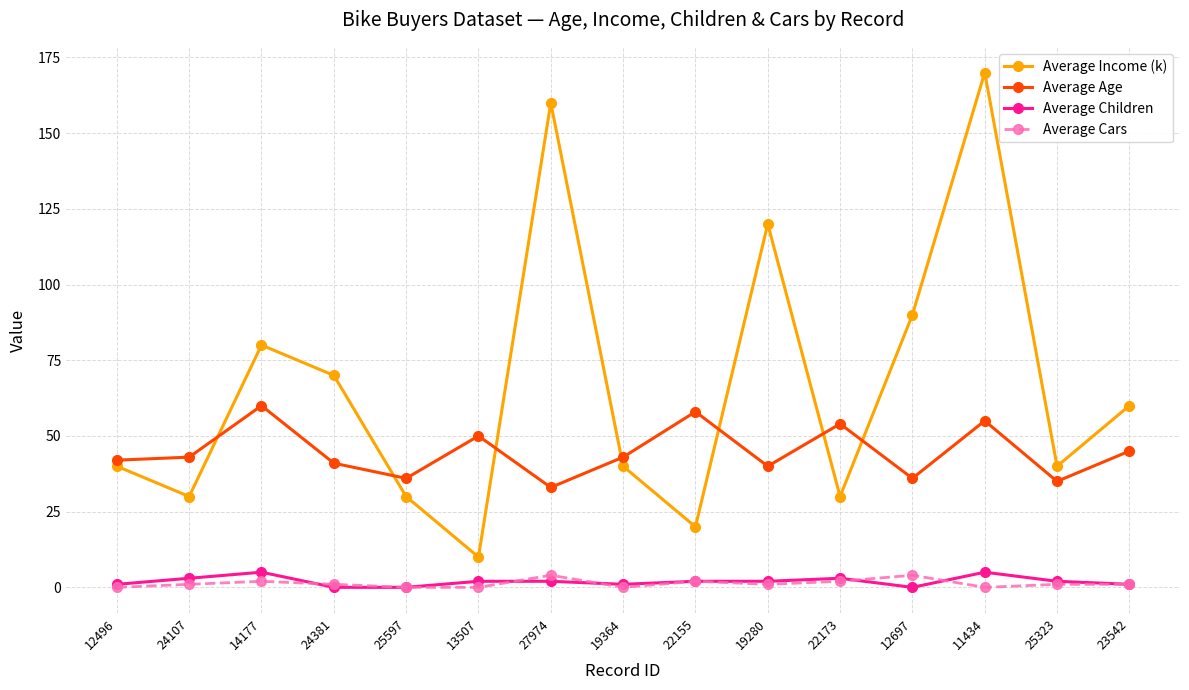

Which series has the largest total across all categories?

Average Income (k)